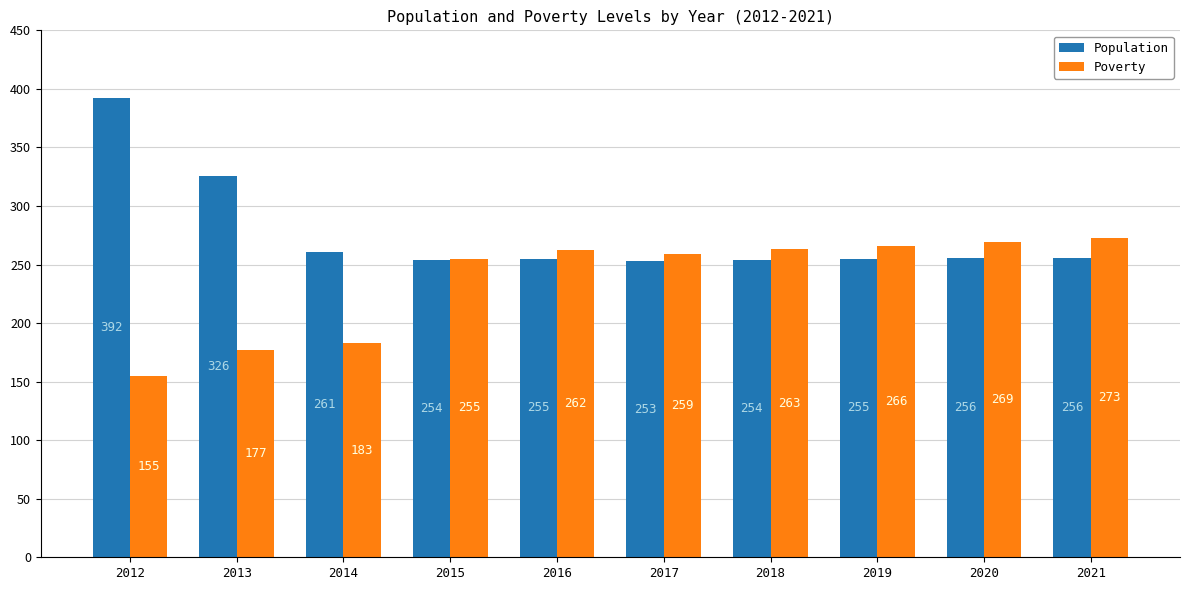

What is the difference between the Population values at 2018 and 2020?

2